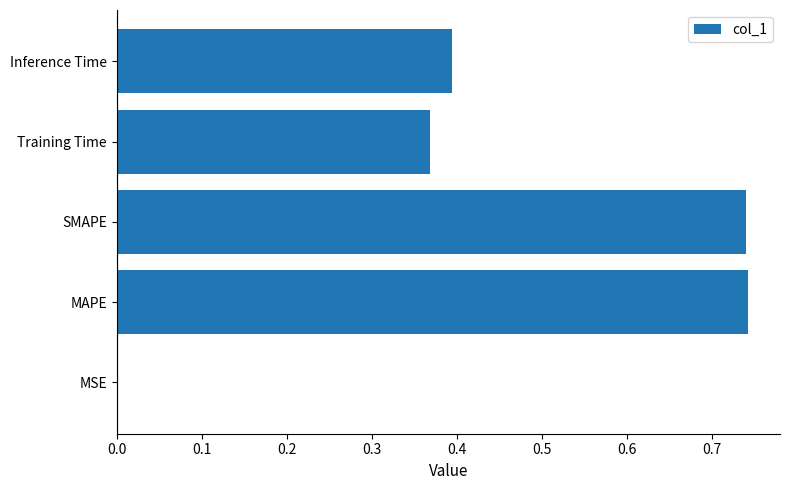

Is it true that the value at Inference Time is 0.4?

True